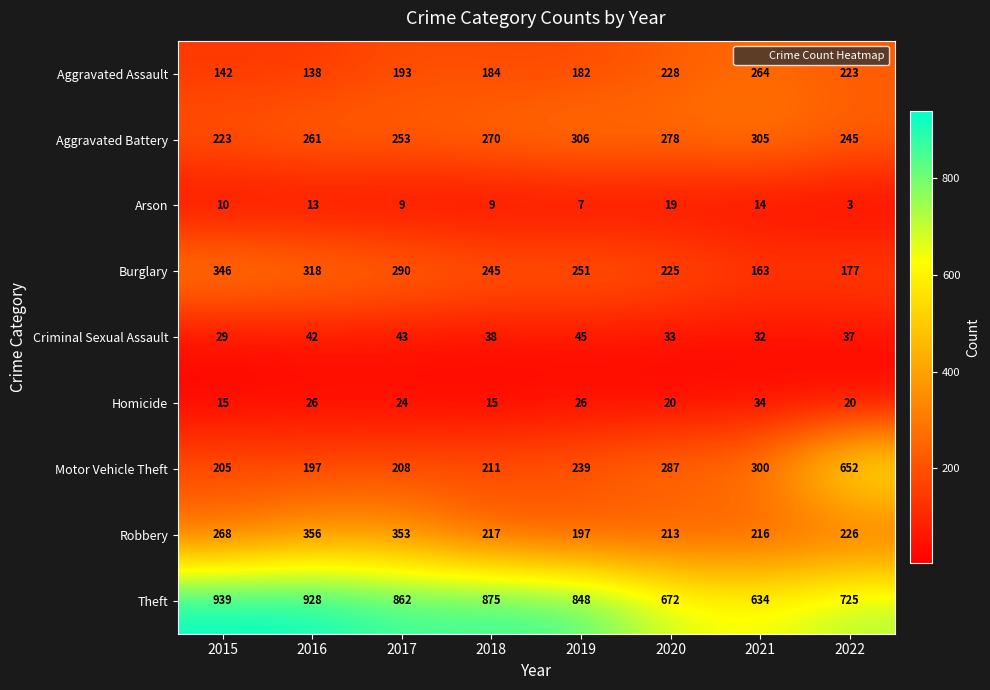

How many distinct data groups are displayed?

9